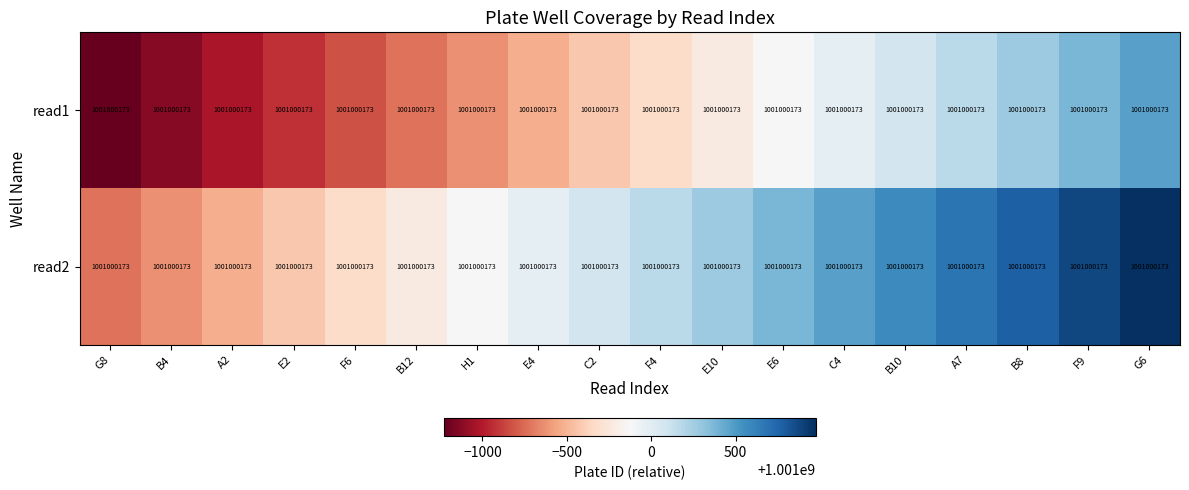

True or false: read2 has a value of 1000999373 at B4.

True